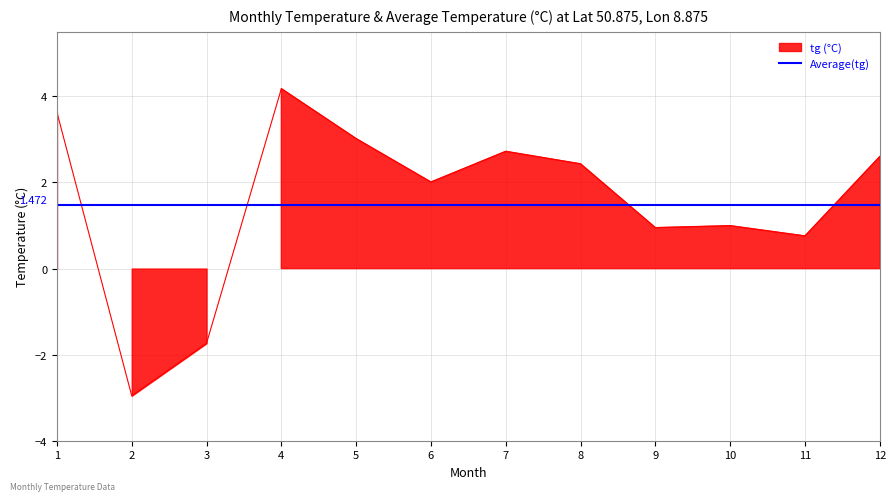

Which has a higher value, 8 or 5?

5